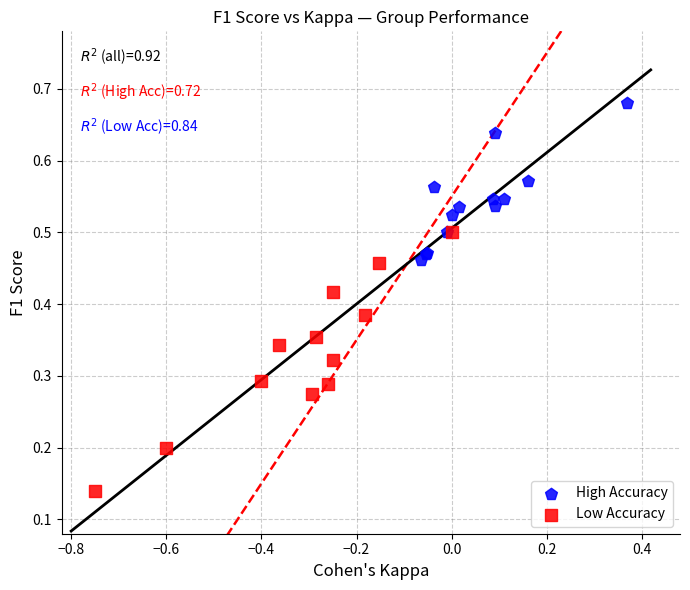

Which series reaches the maximum Y coordinate?

High Accuracy